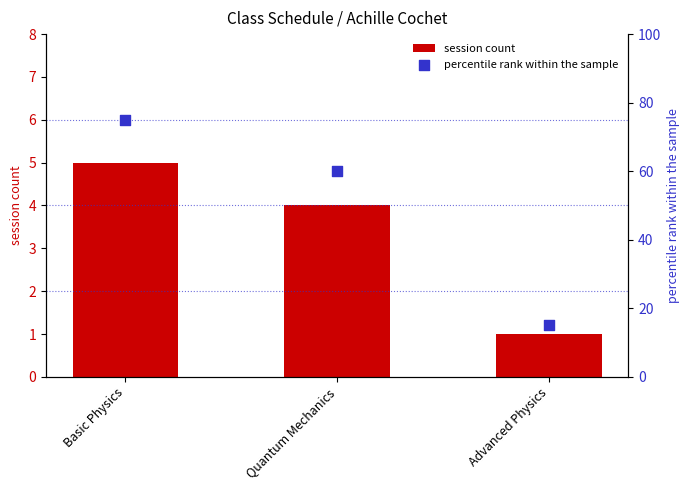

What are all the series names shown in the legend?

session count, percentile rank within the sample